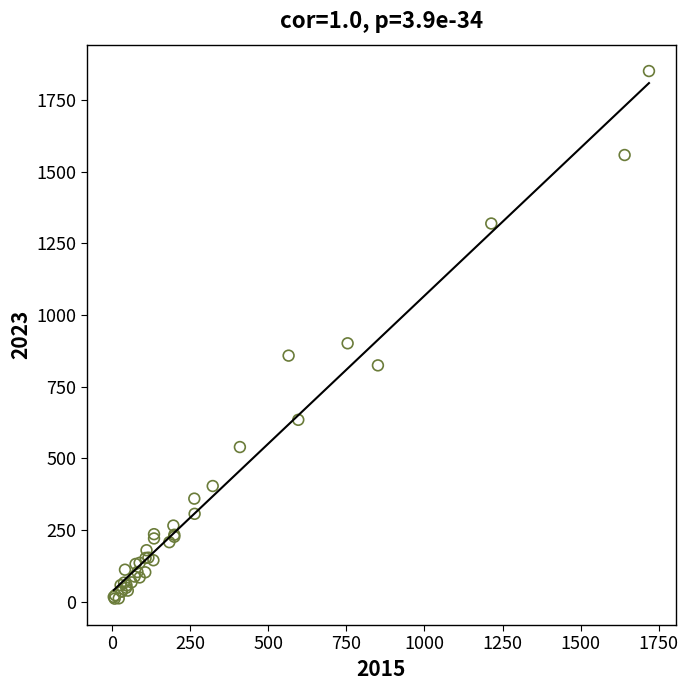

What Y value in the scatter plot is closest to 930?

901